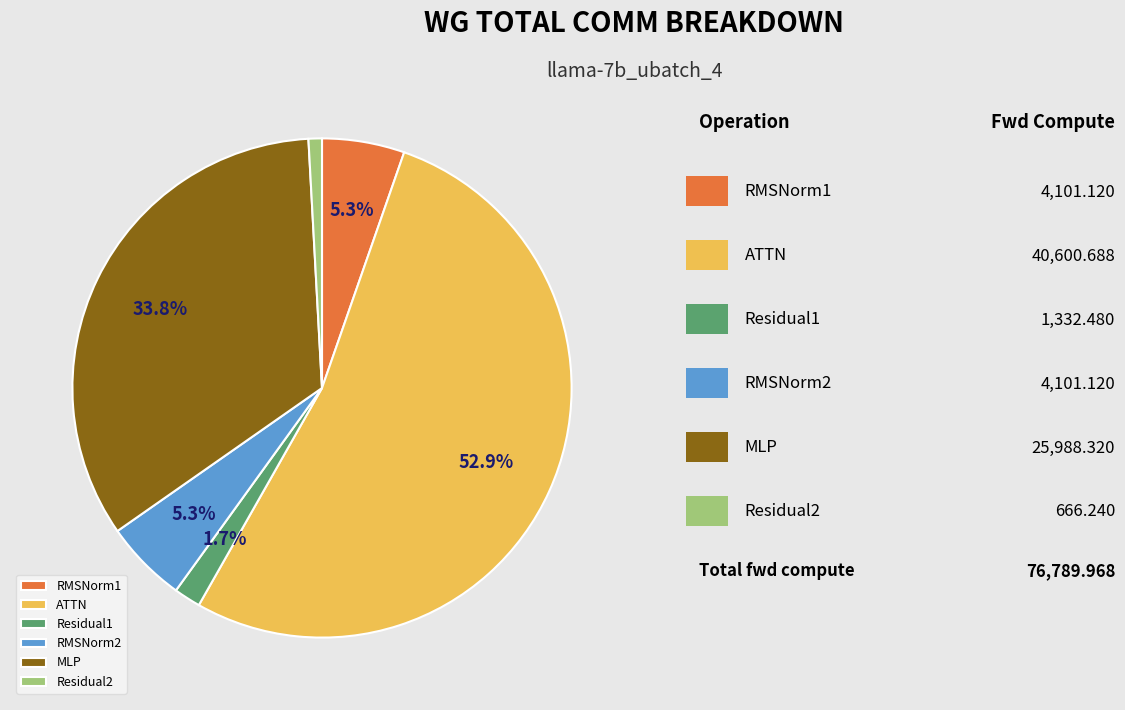

Do Residual1 and RMSNorm2 together represent more than half of the pie?

No